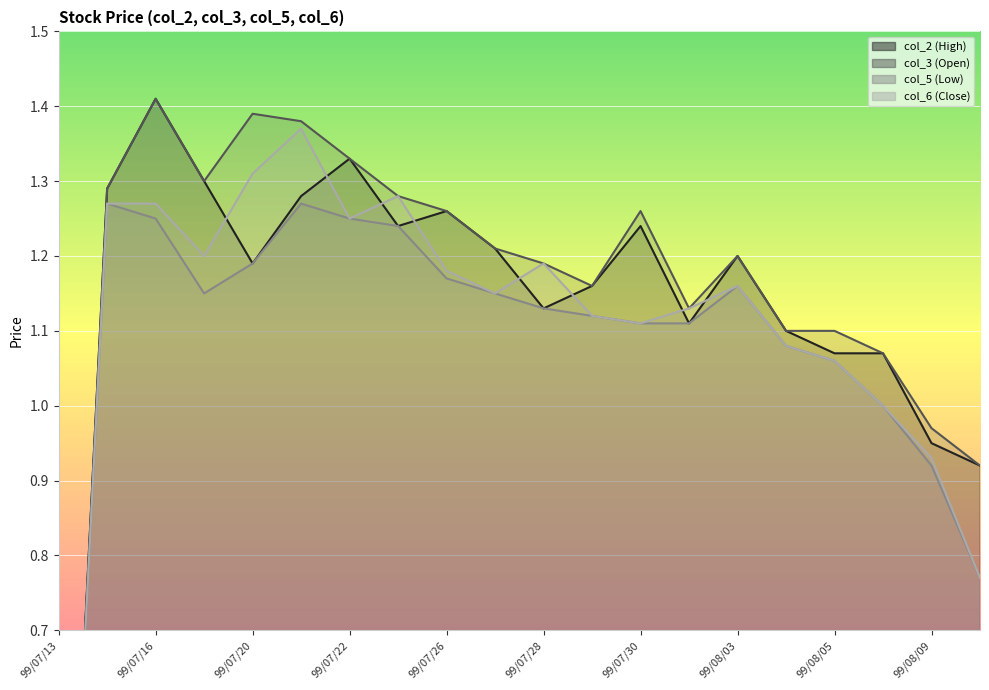

At how many categories does at least one series exceed 1?

17